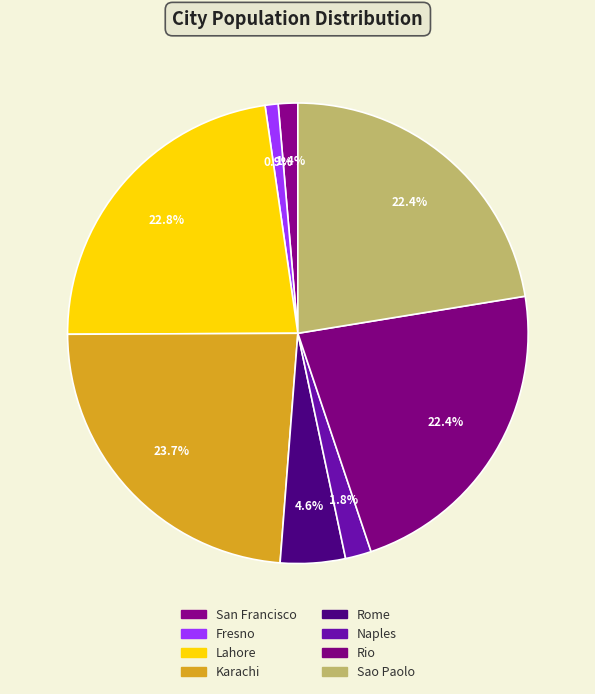

Which category has the smallest portion of the pie?

Fresno